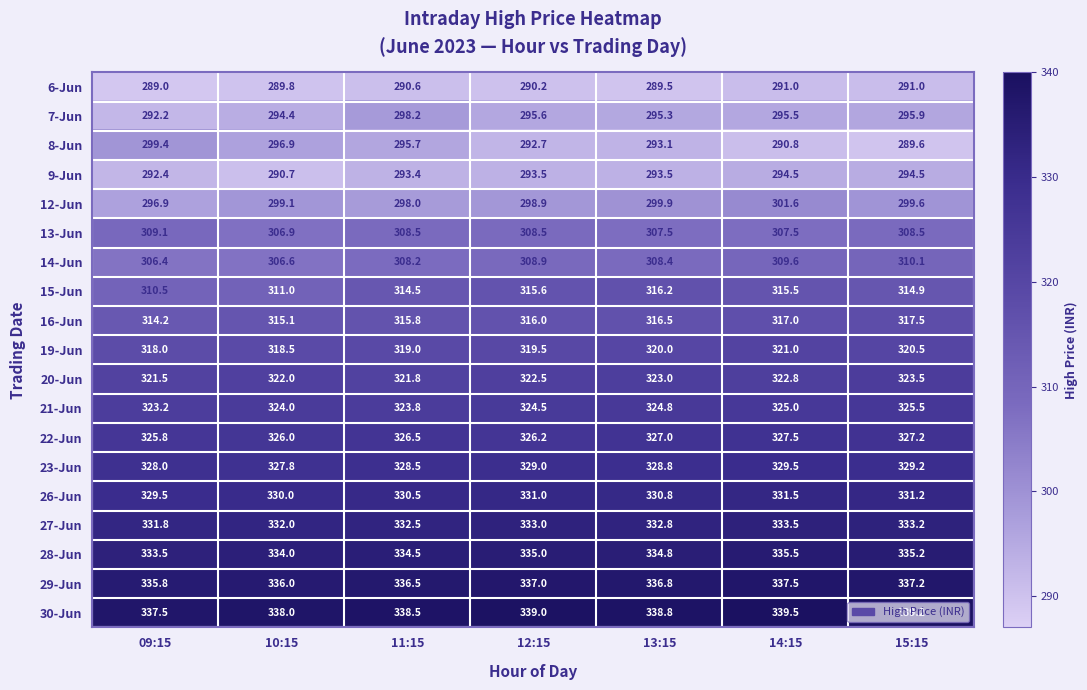

What is the smallest value displayed?

289.0